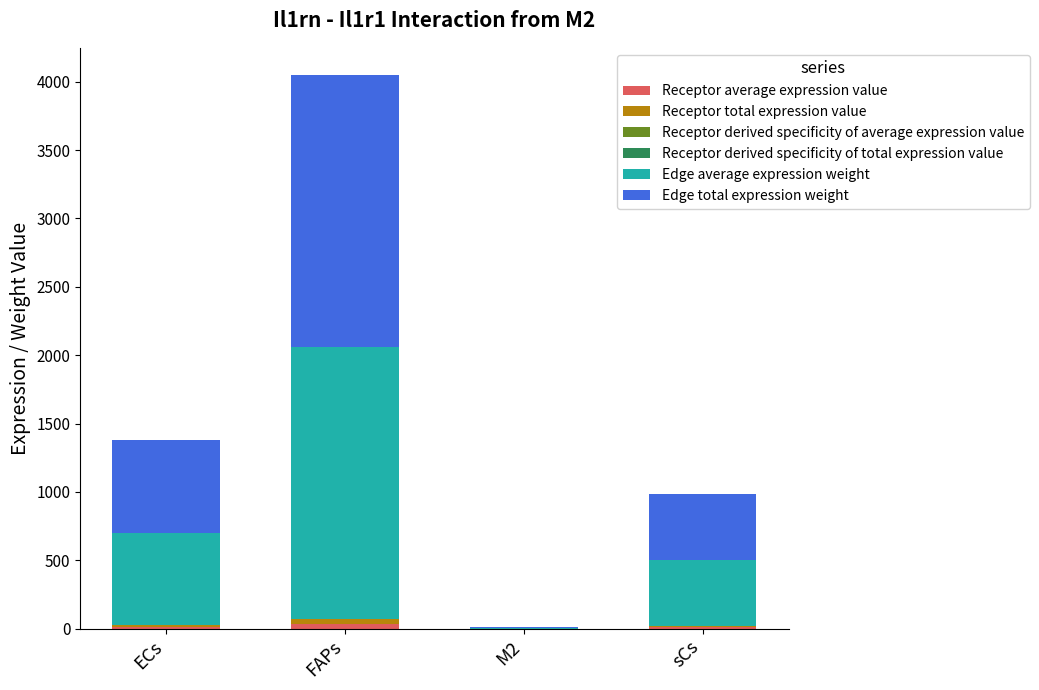

At which category is the sum across all series the highest?

FAPs